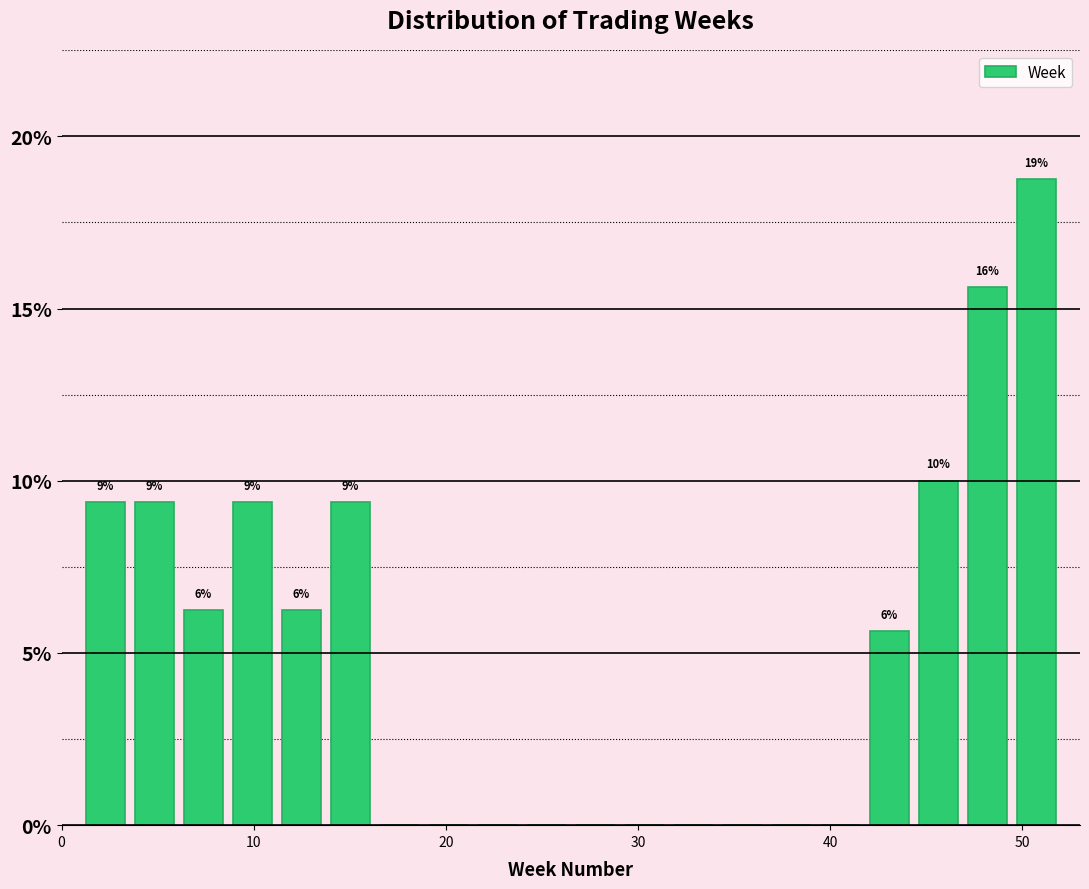

Around what value on the x-axis is the tallest bar? Give the approximate position of its centre, as read against the axis.

51